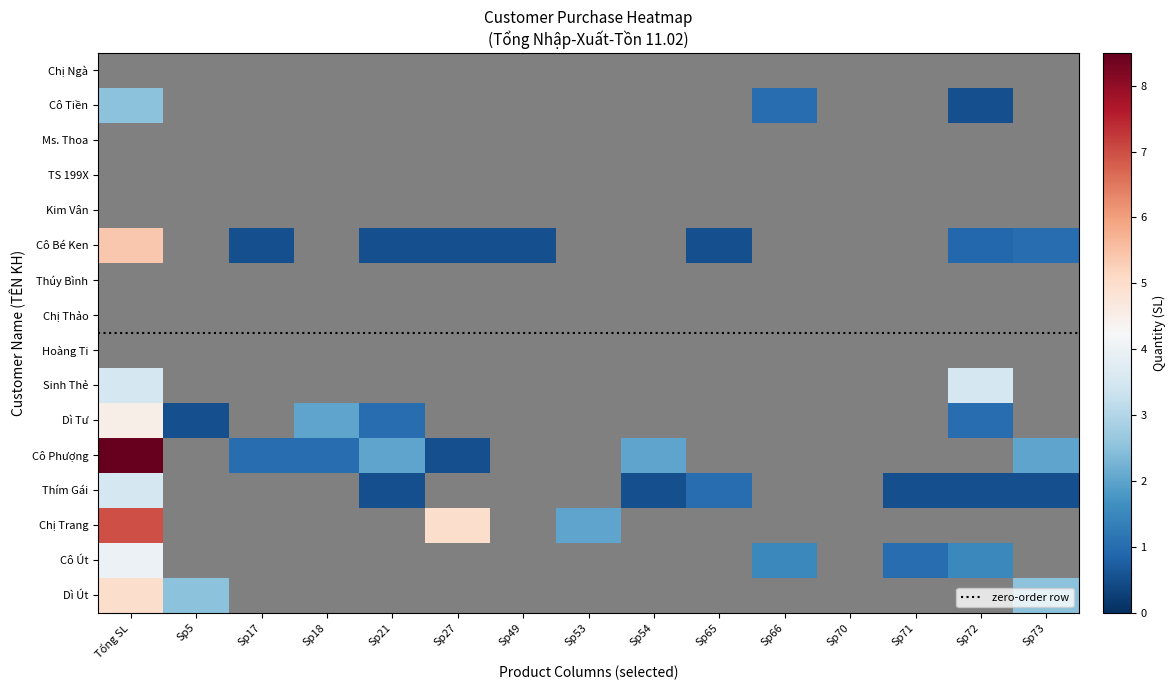

Between Sp17 and Sp71, which series saw the biggest shift?

Cô Phượng